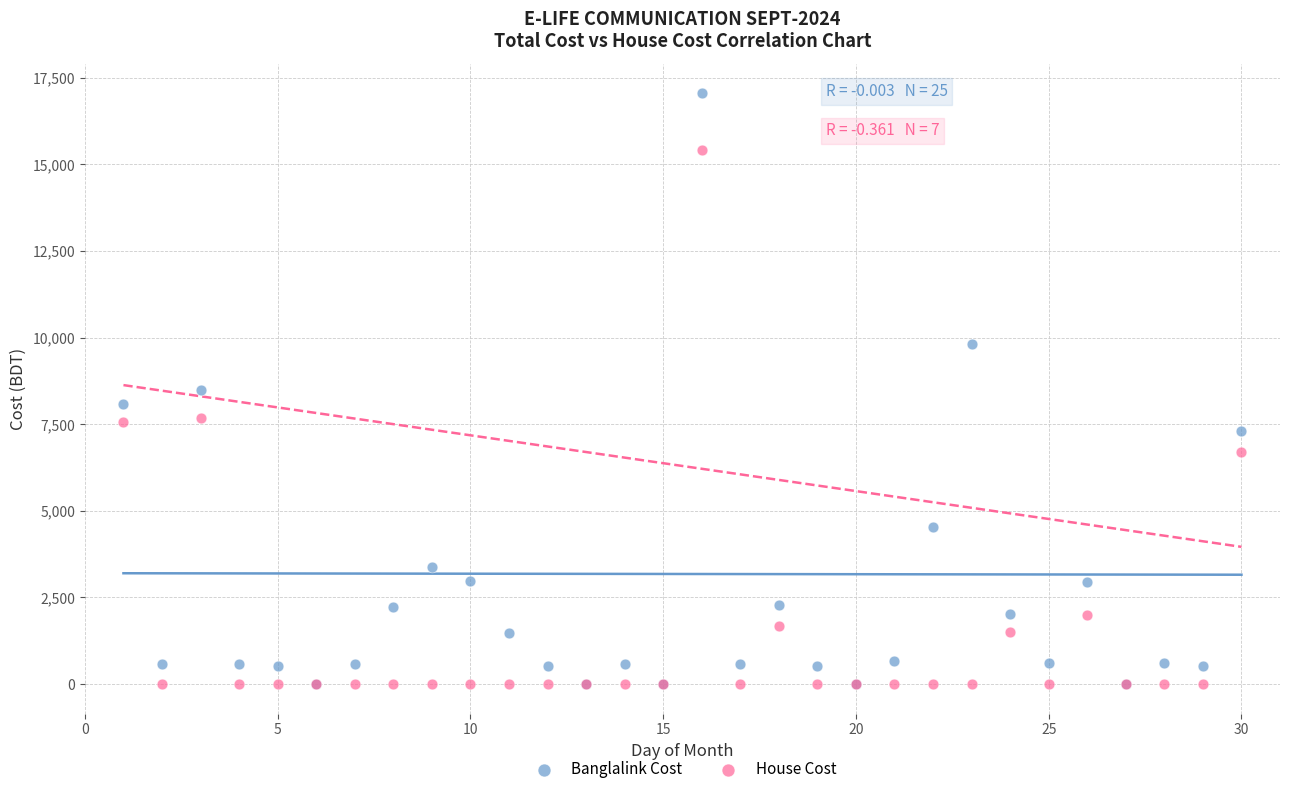

What are all the series names shown in the legend?

Banglalink Cost, House Cost